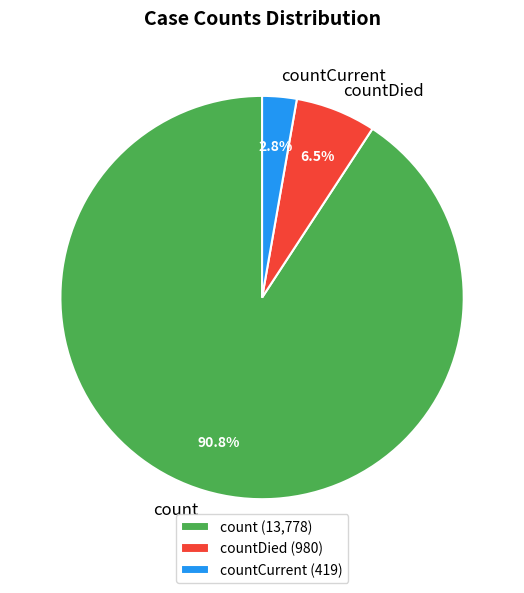

Which category has the biggest portion of the pie?

count